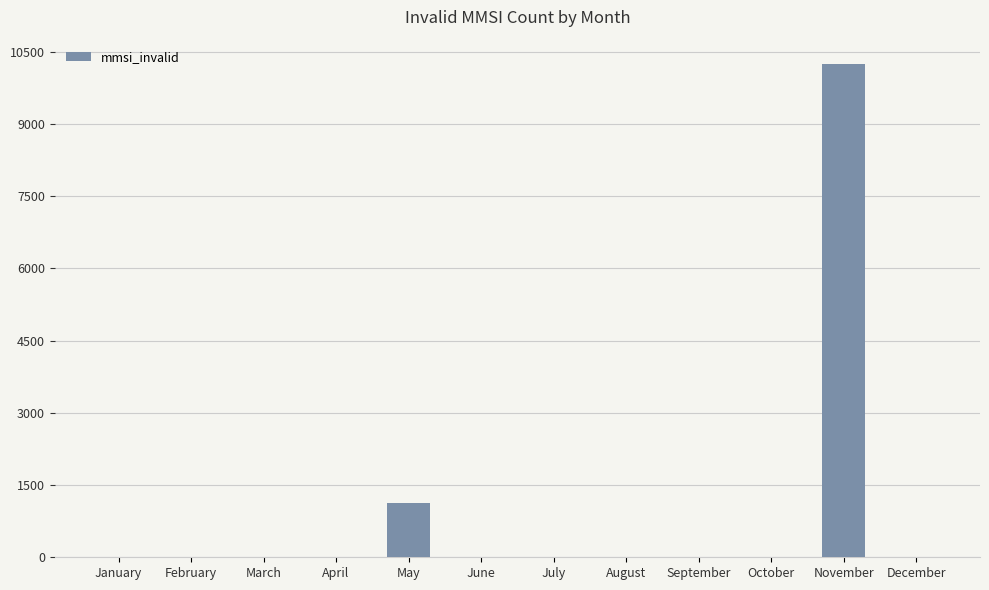

What is the greatest value displayed?

10235